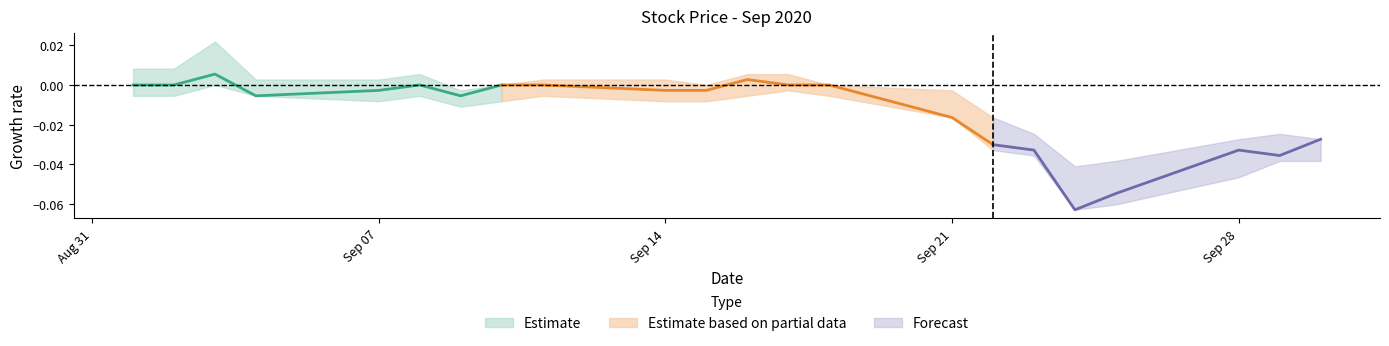

Does the chart display data point markers on the line(s)?

No